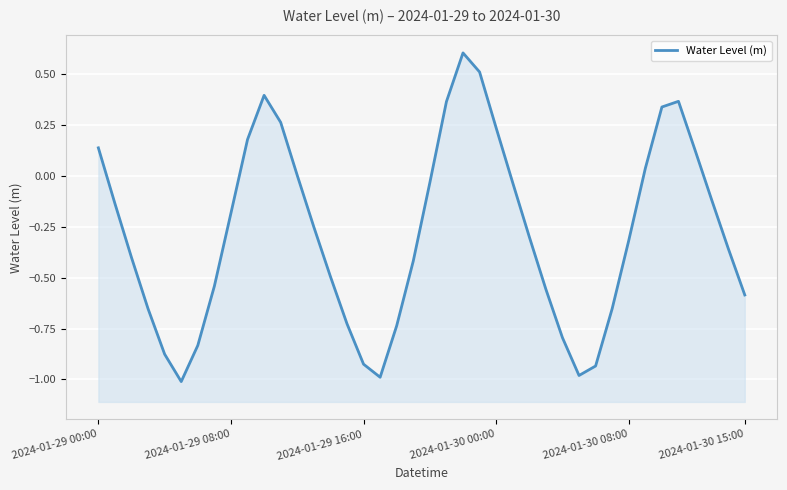

What is the difference between the second highest and second lowest values?

1.5